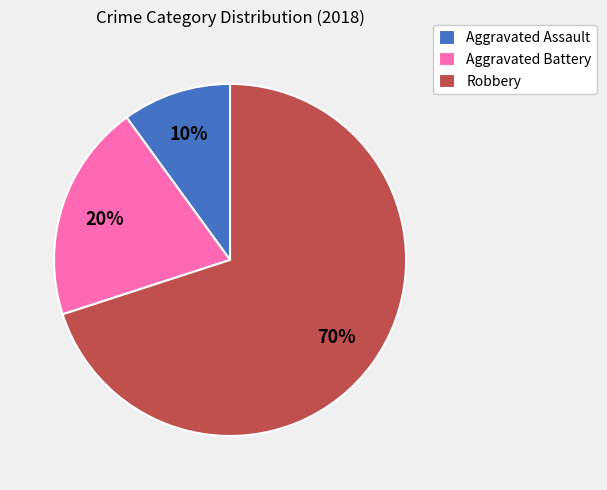

How many segments does this pie chart have?

3